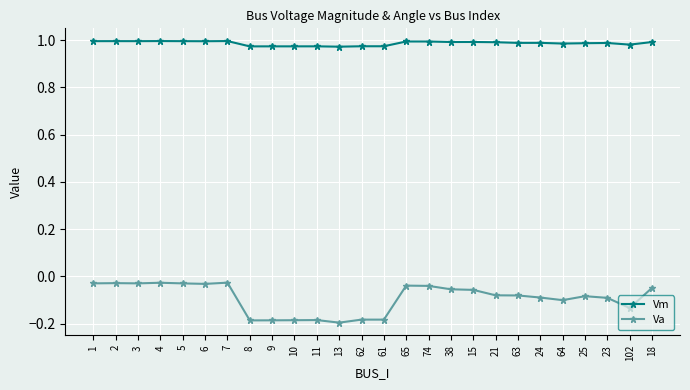

True or false: Va and Vm intersect in this chart.

False